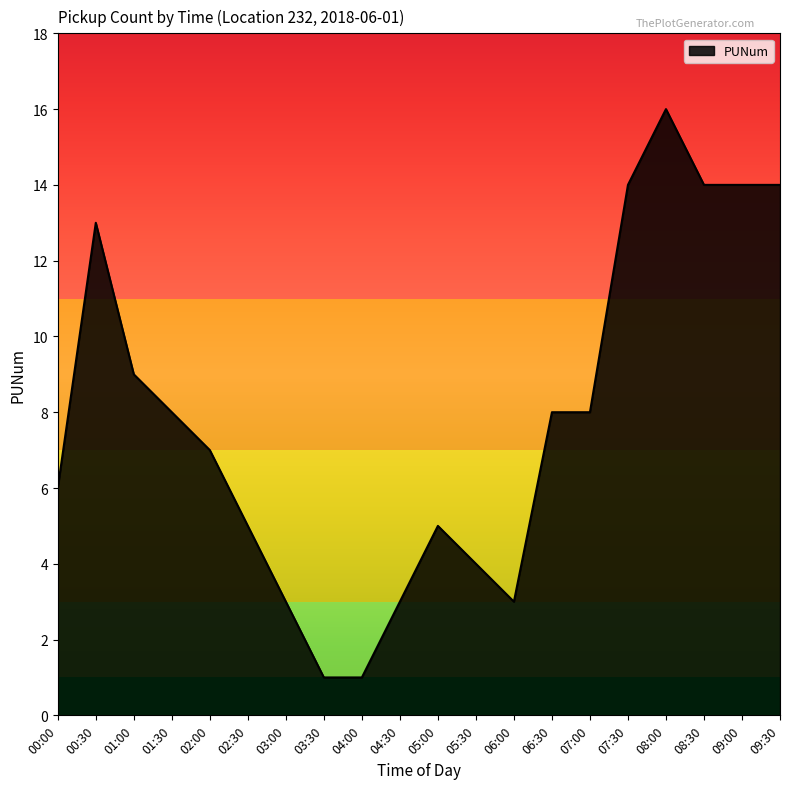

True or false: the data shows 3 at 06:00.

True